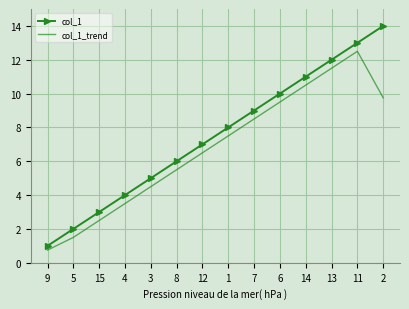

What is the spread (max minus min) of values at 3?

0.5